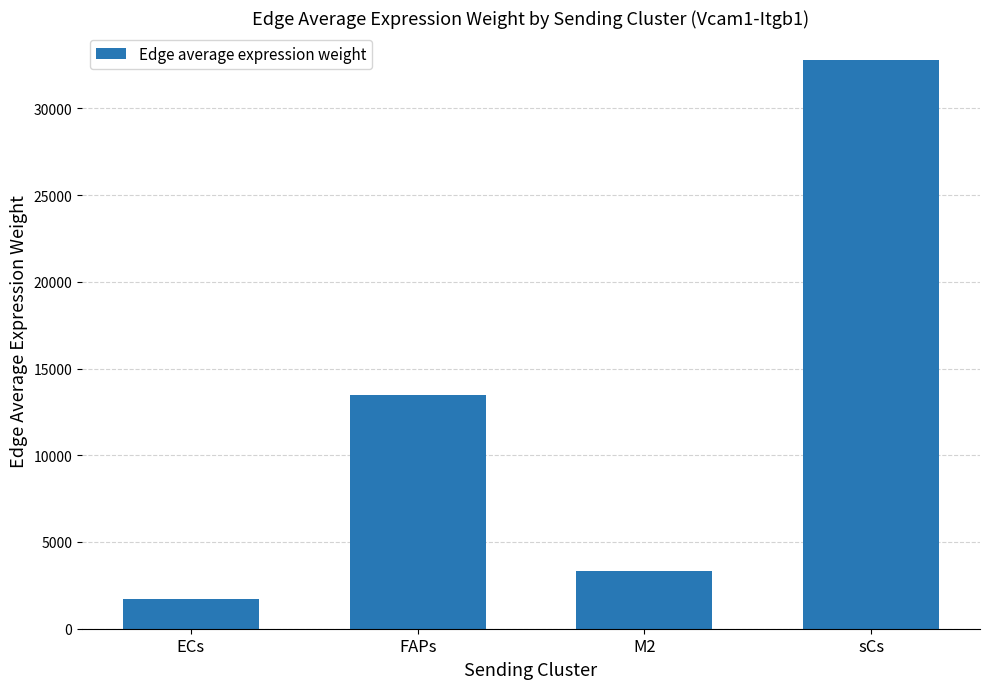

List the labels in order of value, smallest first.

ECs, M2, FAPs, sCs